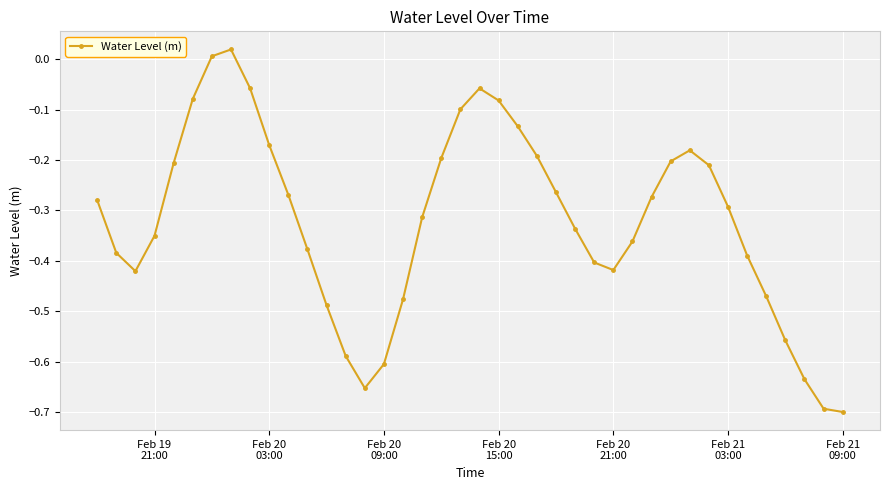

What is the difference between the maximum and minimum values?

0.7